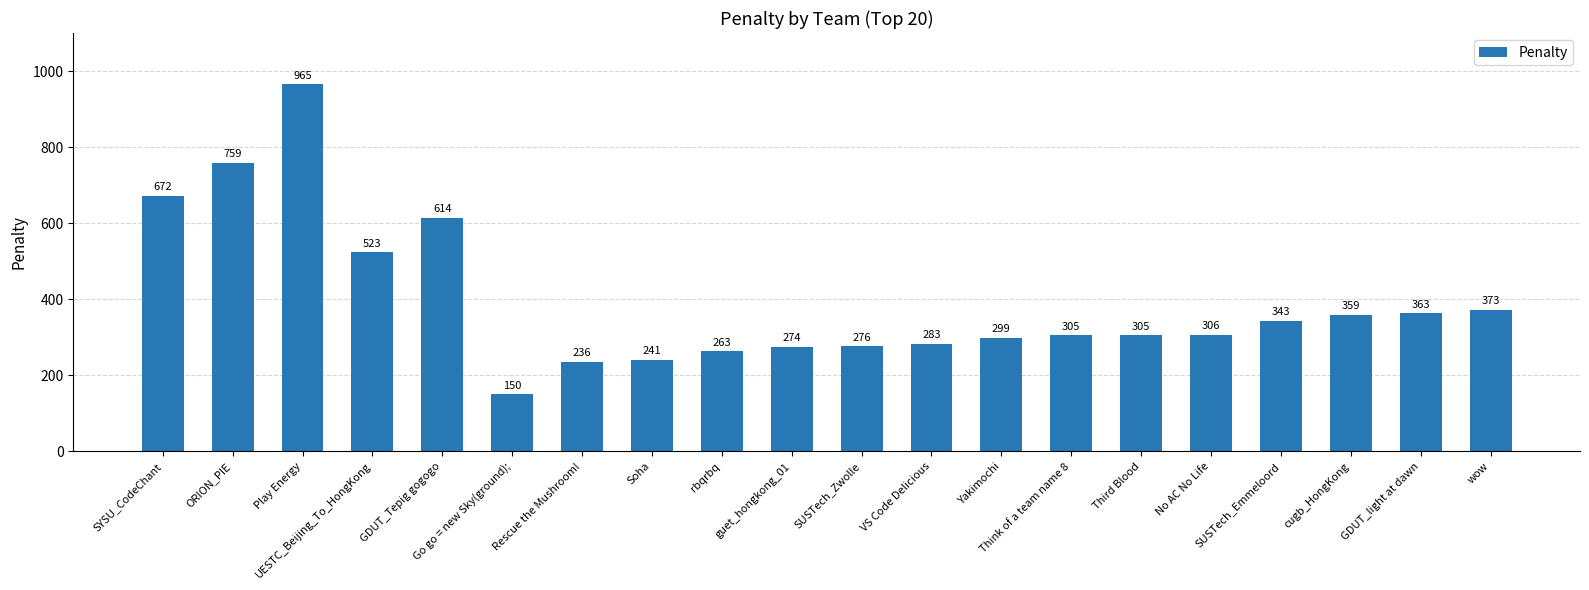

What is the ratio of the value at cugb_HongKong to the value at Rescue the Mushroom!?

1.5